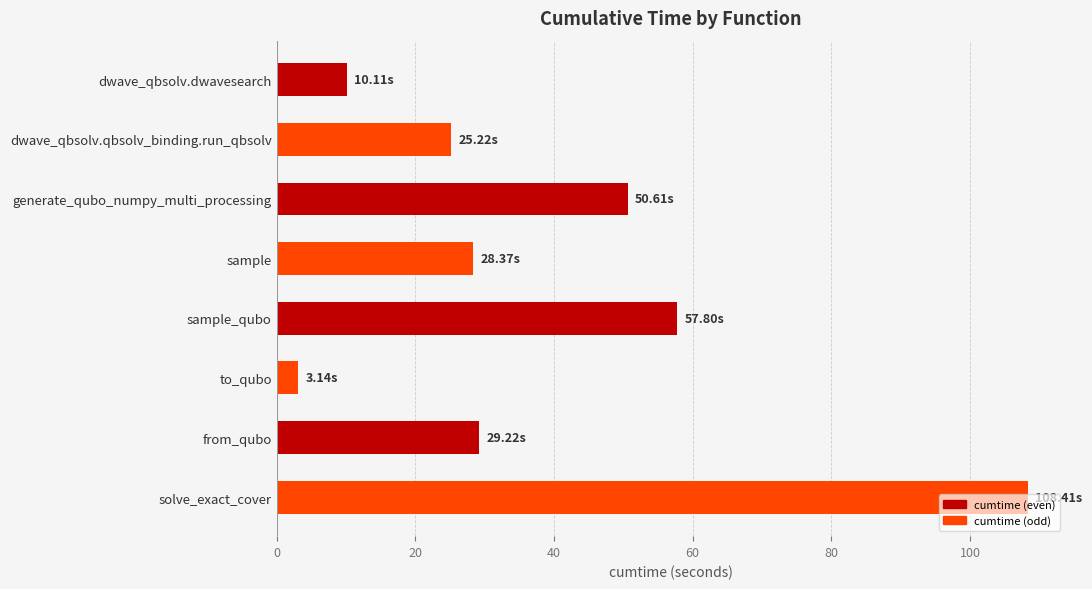

What is the label of the 1st bar from the bottom?

solve_exact_cover